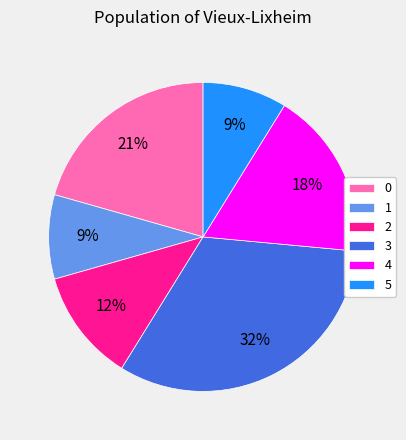

Which category has the biggest portion of the pie?

3